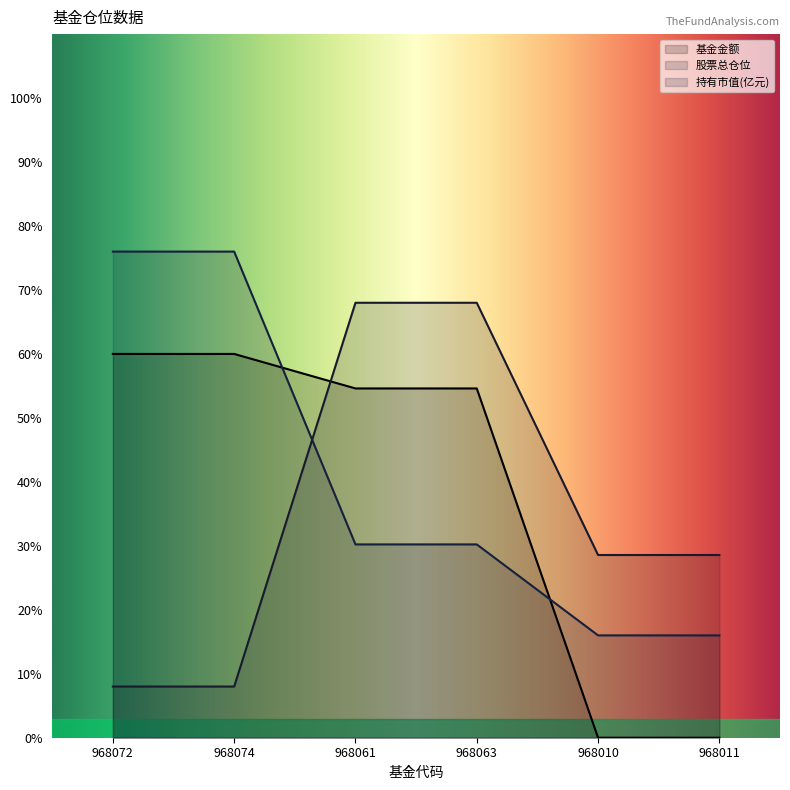

What is the difference between the highest and lowest values at 968072?

68.0